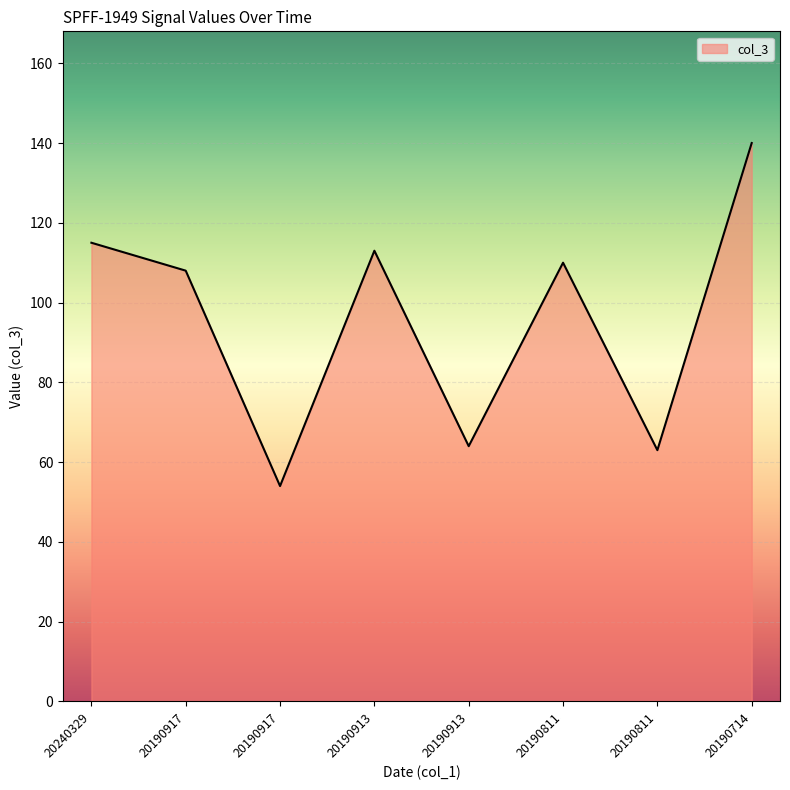

Which category has the lowest value across all series?

20190917